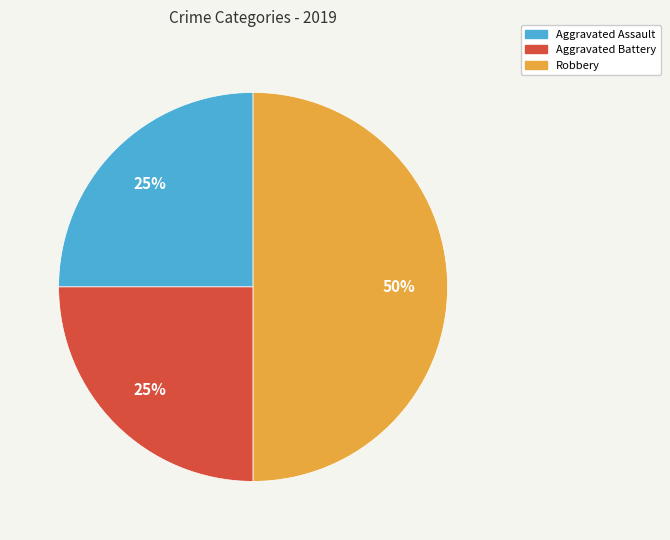

Does Aggravated Battery represent more than half of the total?

No